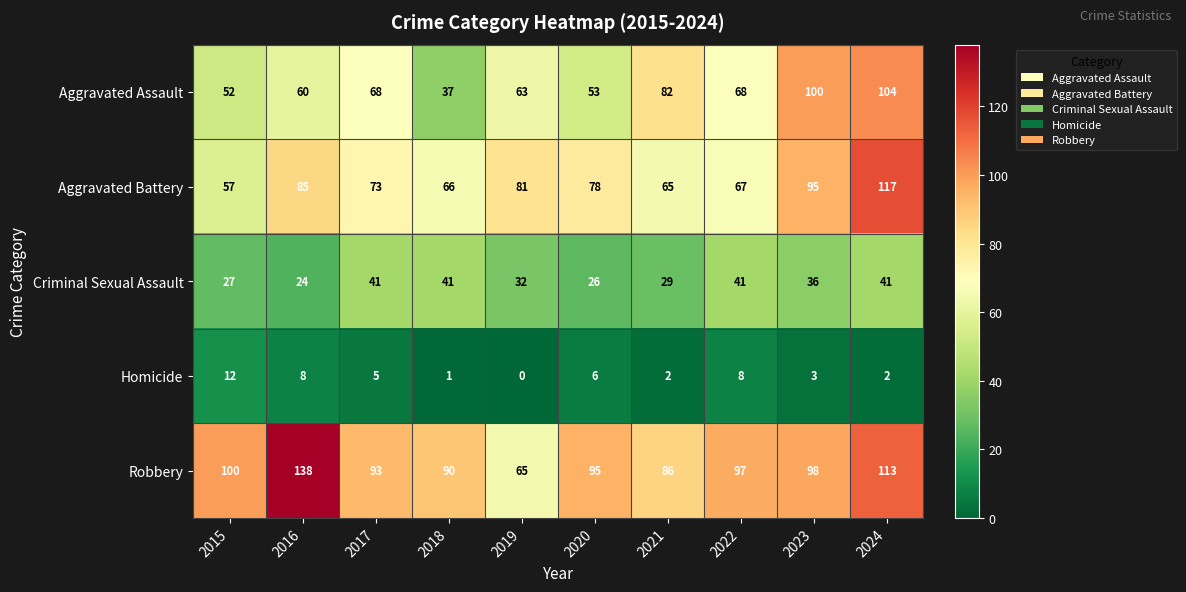

What is the difference between the highest and lowest values at 2018?

89